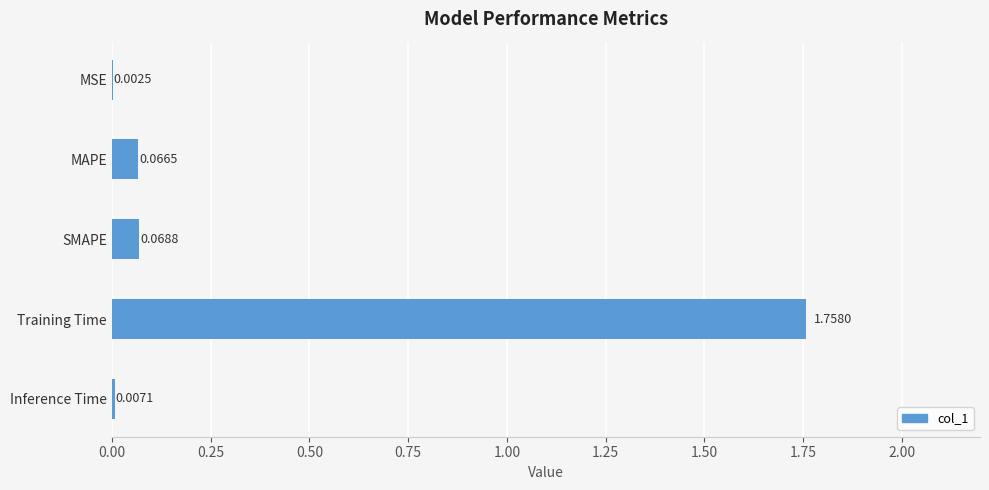

At which label is the value closest to 0?

MSE